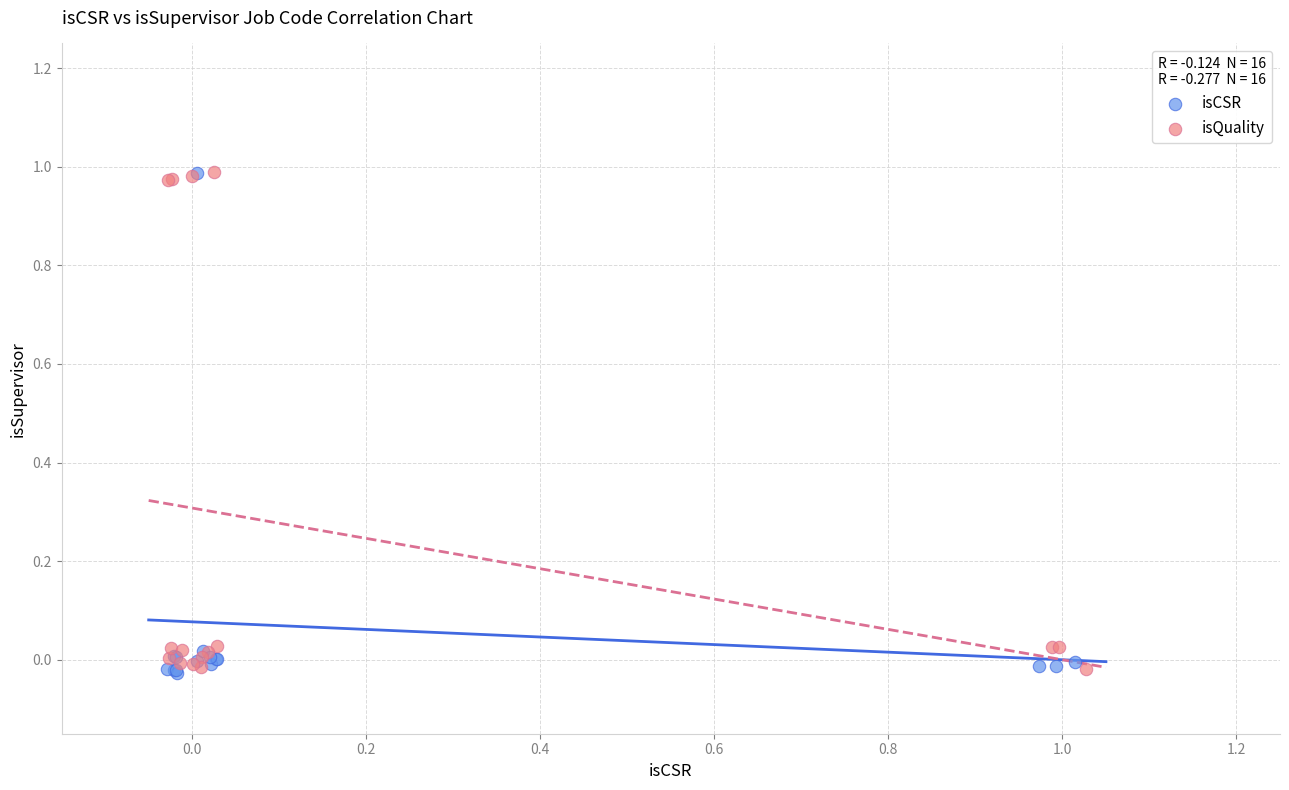

What are all the series names shown in the legend?

isCSR, isQuality